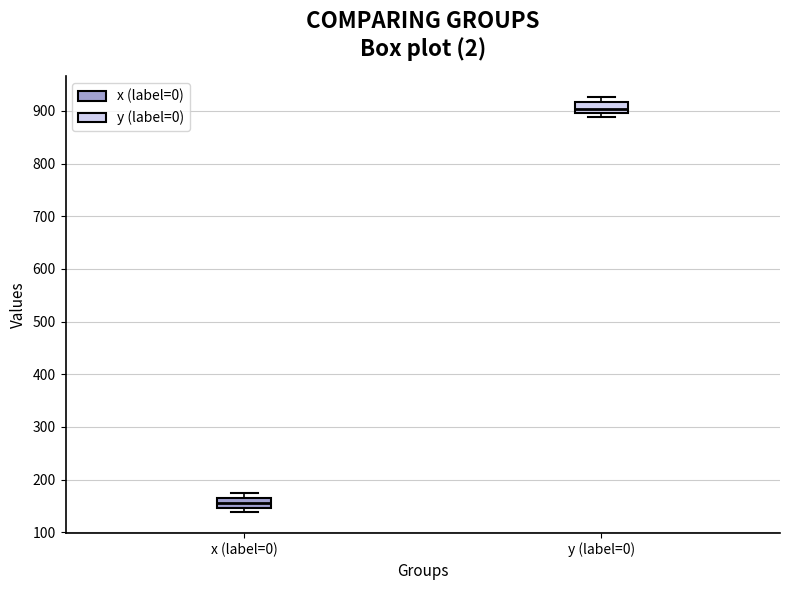

Reading left to right, transcribe this box plot: for each box, give where its median line is, the range the box spans, and where its two whiskers end, as read against the y-axis. The values are not printed on the chart, so give them approximately, as read against the axis.

x (label=0): median 160 (inside the box), box 150 to 160, whiskers 140 to 170
y (label=0): median 900 (inside the box), box 900 to 920, whiskers 890 to 930